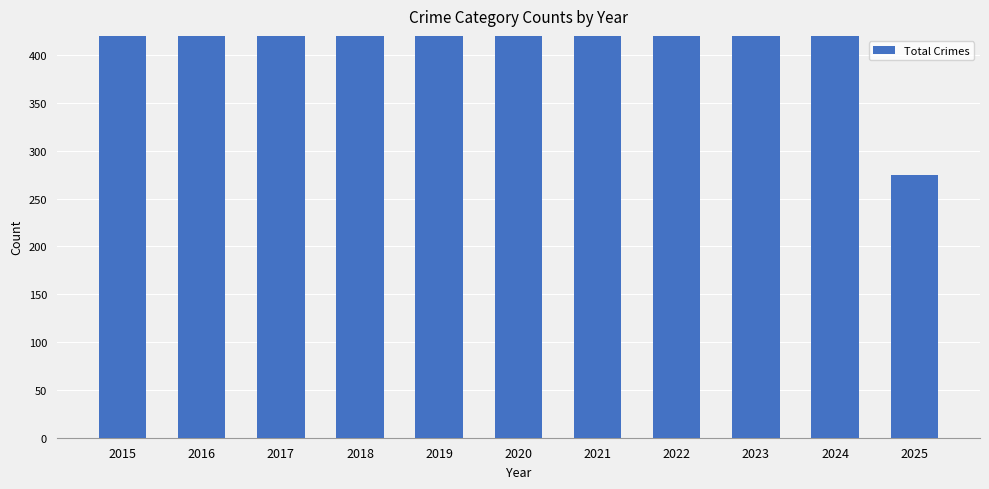

At which category does the chart reach its peak across all series?

2021